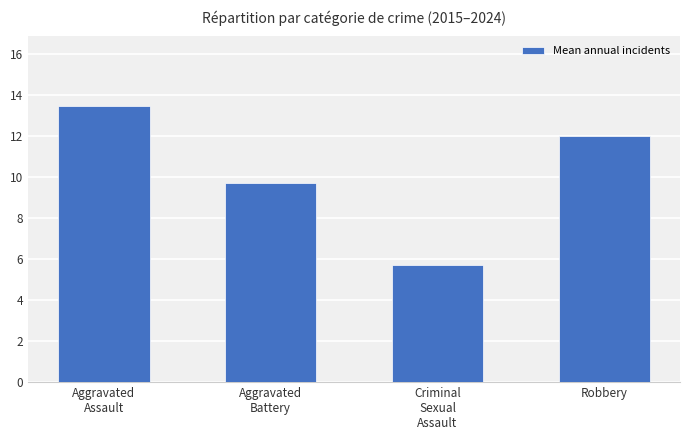

What position from the left is Aggravated
Battery?

2